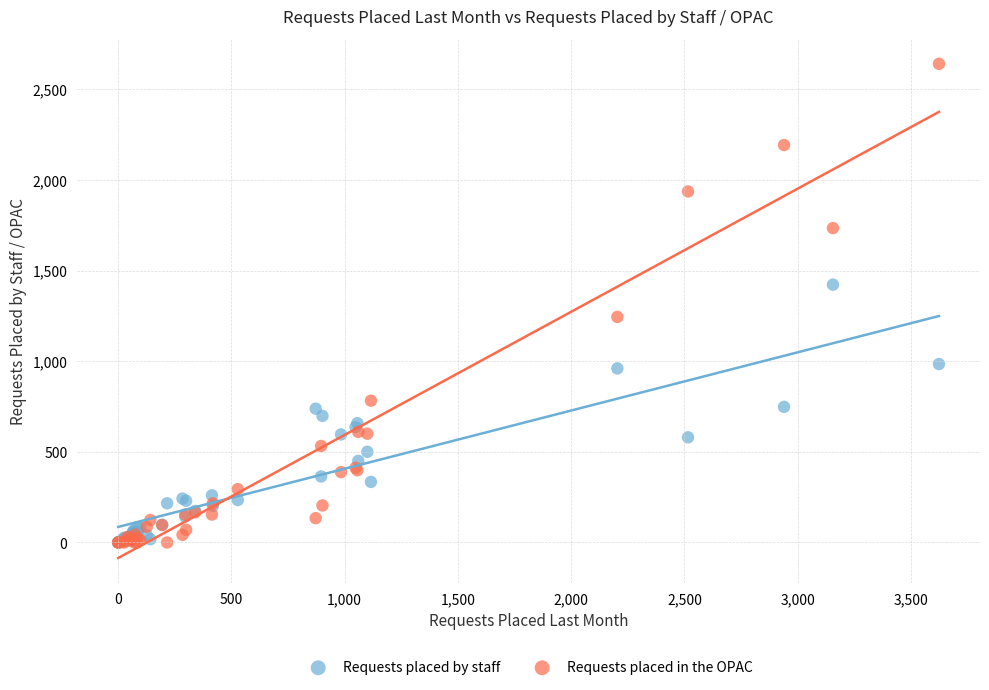

What are all the series names shown in the legend?

Requests placed by staff, Requests placed in the OPAC